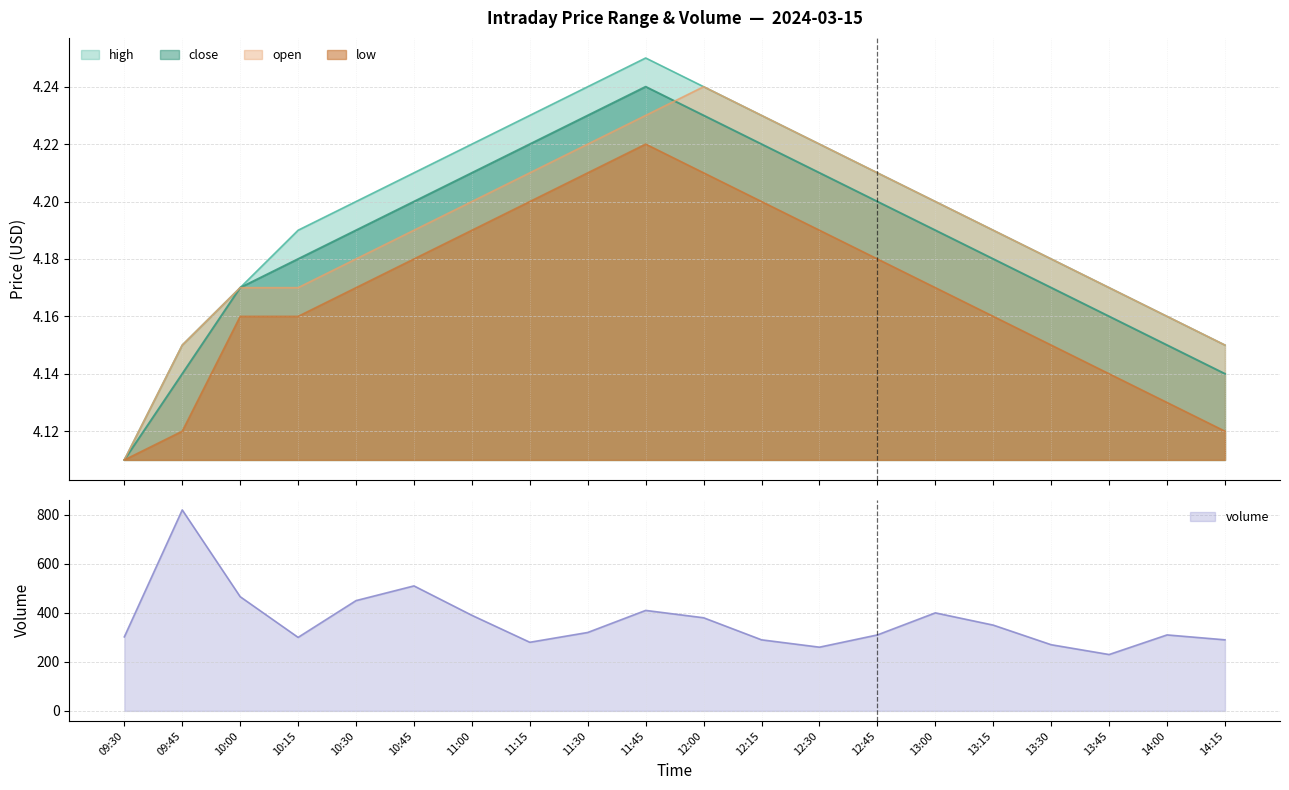

Which series ends up on top after the final intersection of close and open?

open